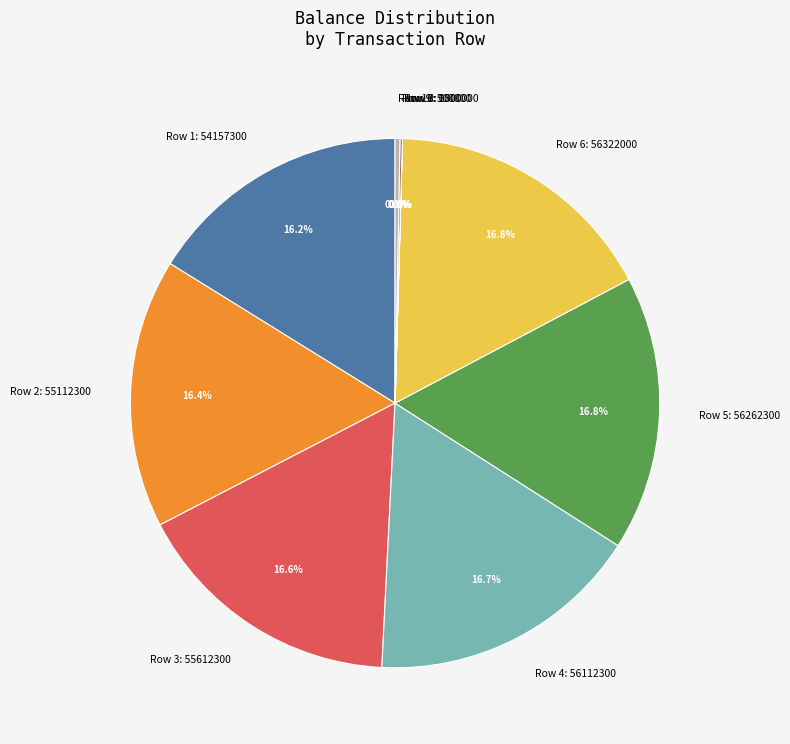

What percentage is the Row 1: 54157300 slice, to the nearest percent?

16%